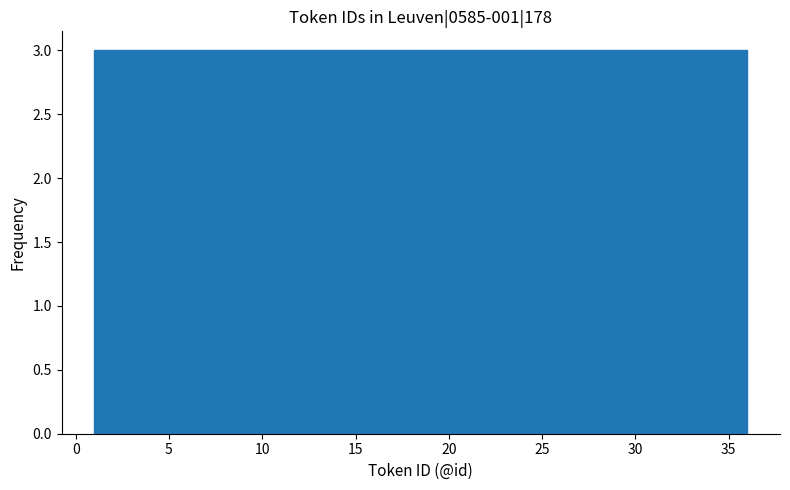

Reading left to right, list every bar in this chart as the range it spans on the x-axis followed by its height. Neither the bar edges nor the heights are printed on the chart, so give them approximately, as read against the axes.

1.0 to 4.0: 3
4.0 to 7.0: 3
7.0 to 10.0: 3
10.0 to 12.5: 3
12.5 to 15.5: 3
15.5 to 18.5: 3
18.5 to 21.5: 3
21.5 to 24.5: 3
24.5 to 27.5: 3
27.5 to 30.0: 3
30.0 to 33.0: 3
33.0 to 36.0: 3